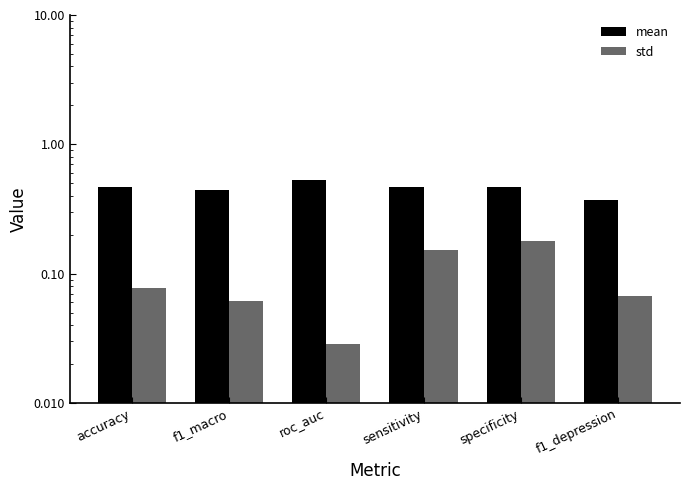

Reading left to right, transcribe all the data shown in this chart.

mean: 0.5	0.4	0.5	0.5	0.5	0.4
std: 0.1	0.1	0.0	0.2	0.2	0.1